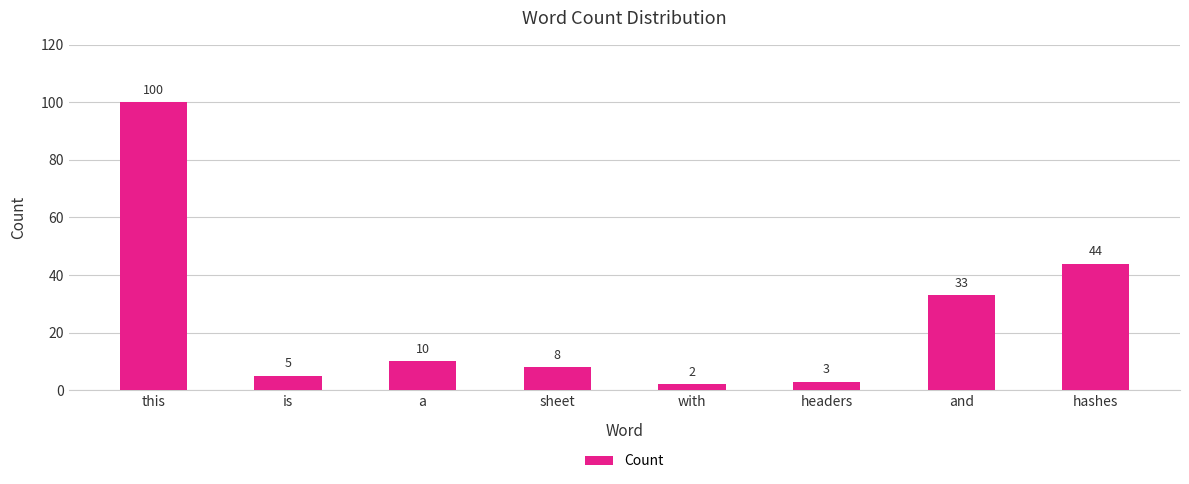

Which label corresponds to the largest value in the chart?

this